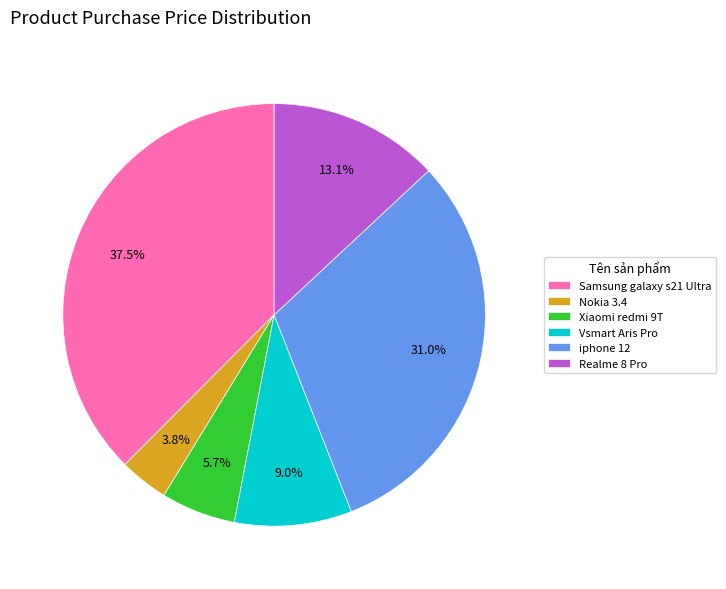

What is the ratio of the value at iphone 12 to the value at Samsung galaxy s21 Ultra?

0.8